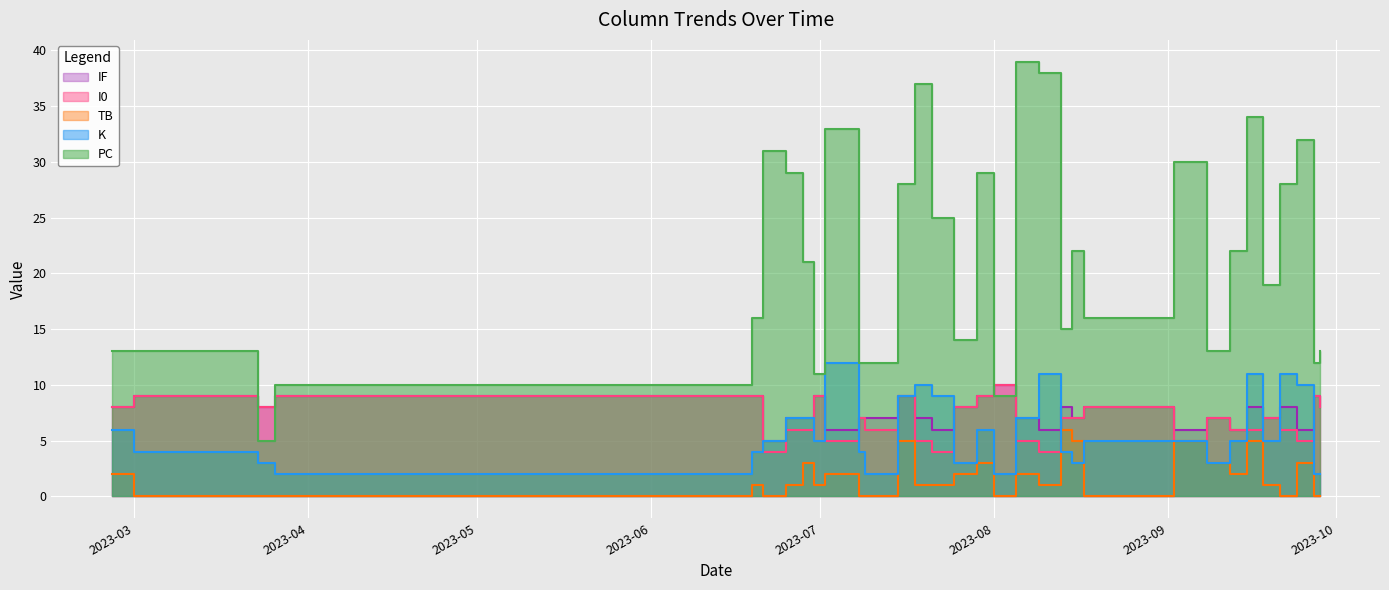

What is the lowest value of the PC series?

5